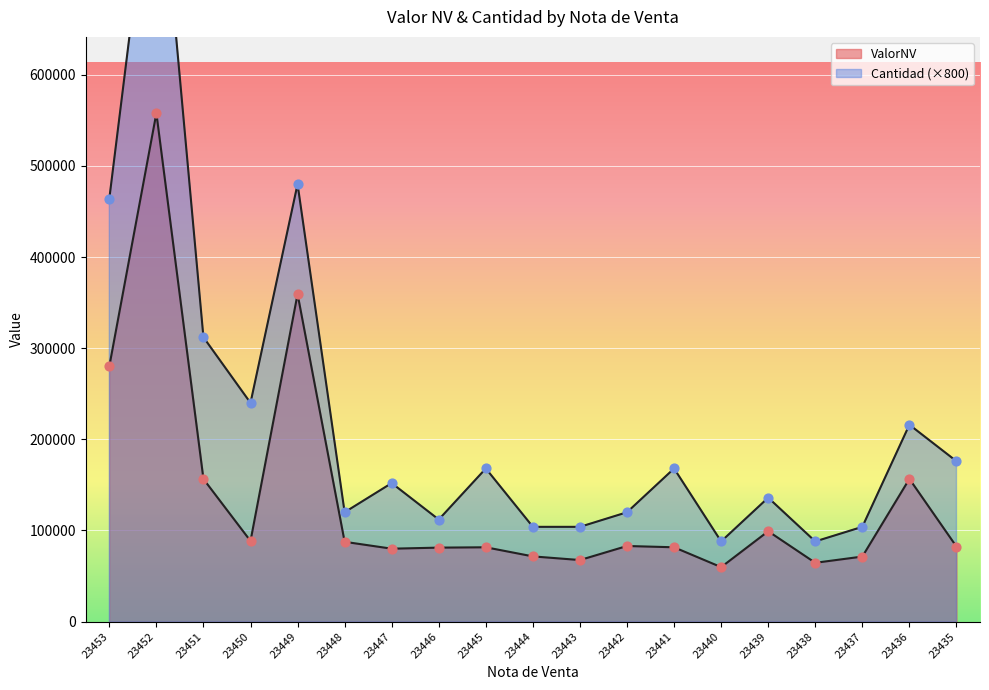

Is the value of ValorNV at 23438 greater than the value of Cantidad at 23448?

No